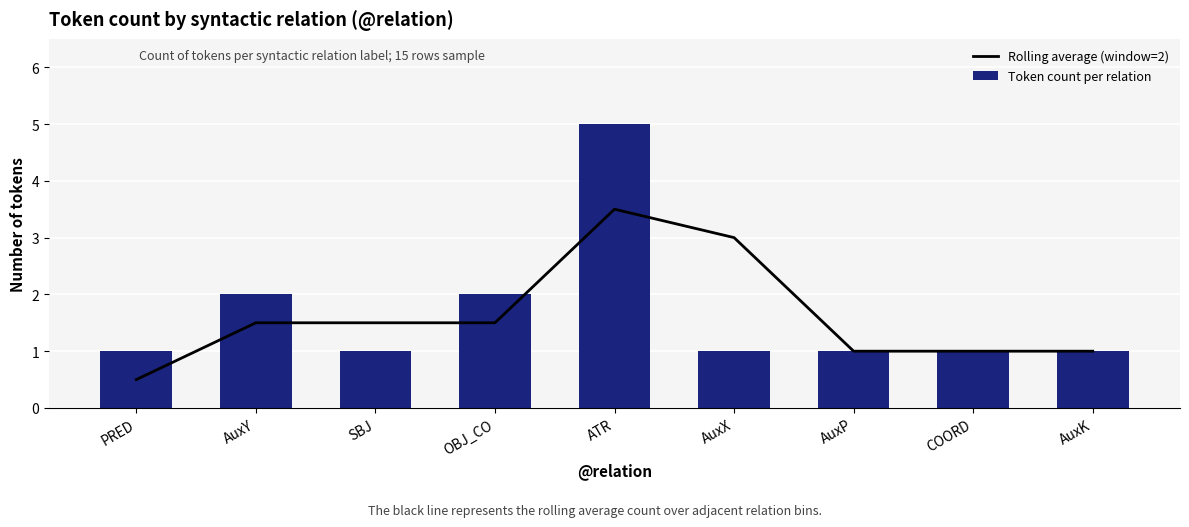

What is the sum of all Token count per relation values?

15